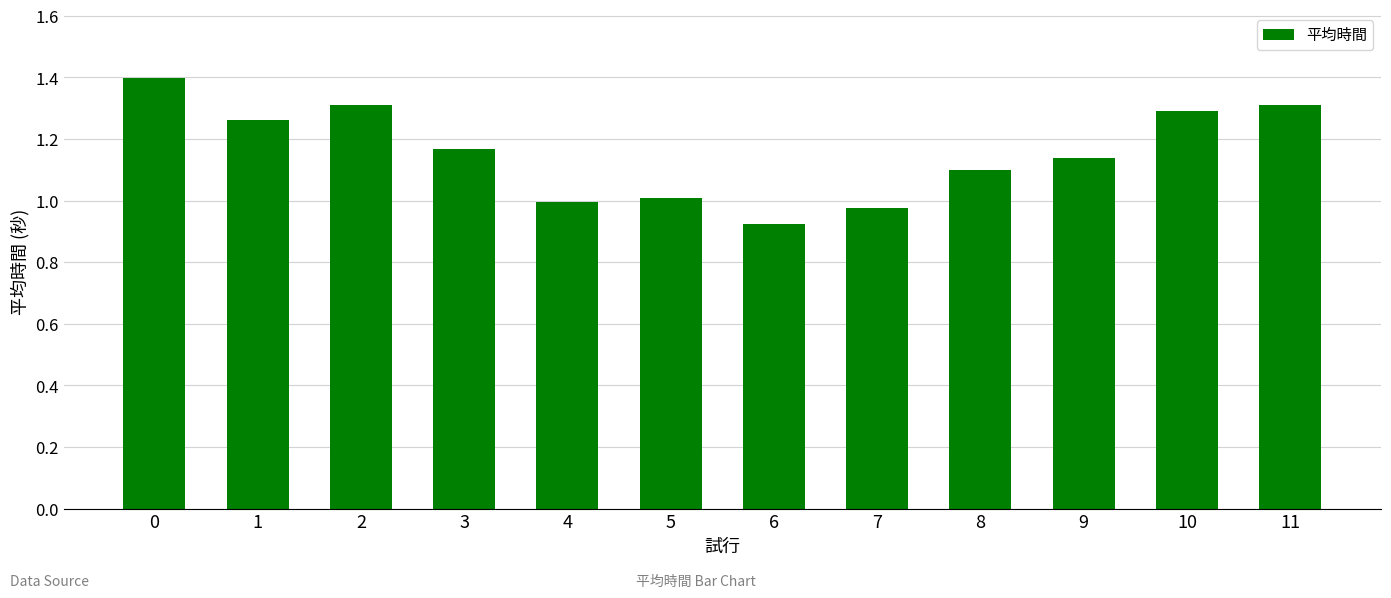

True or false: the data shows 1.9 at 8.

False